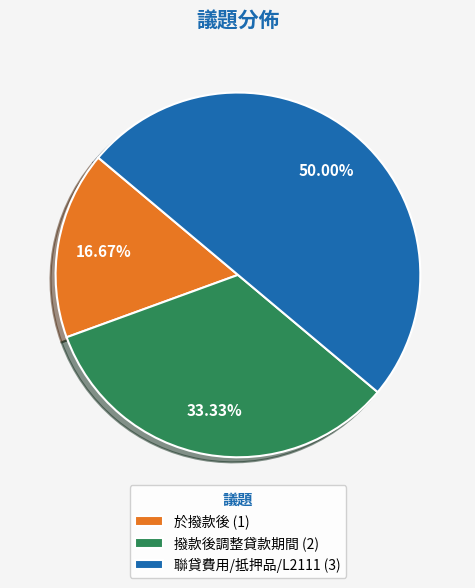

Combined, do 撥款後調整貸款期間 (2) and 聯貸費用/抵押品/L2111 (3) account for over 50%?

Yes